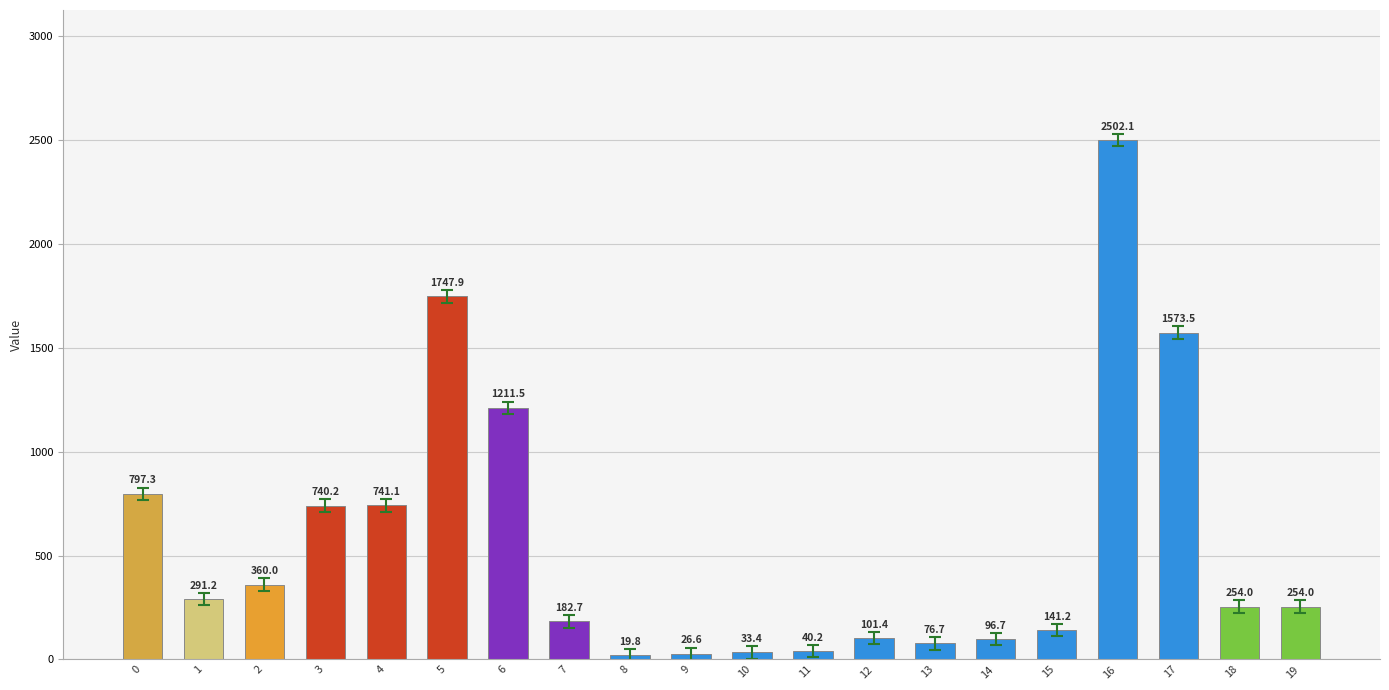

The value at 17 is 1573.5. True or false?

True